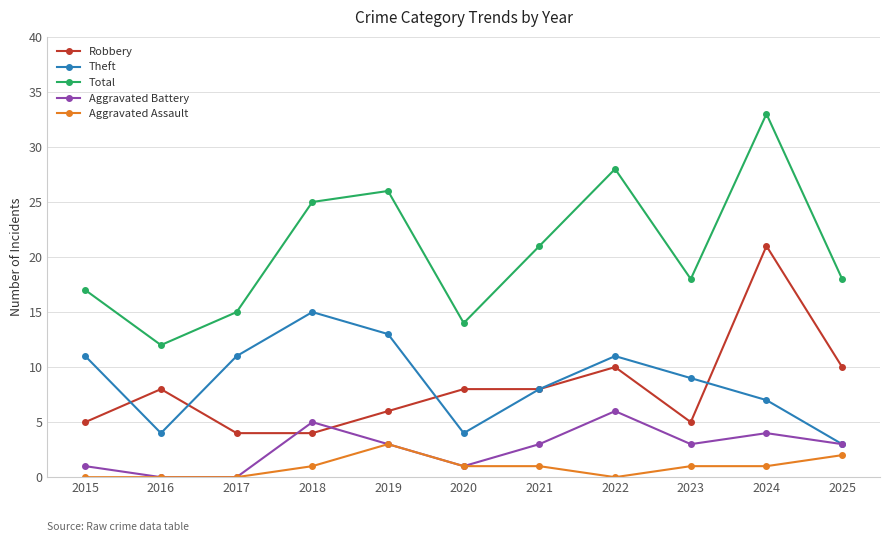

How many lines are shown in the chart?

5